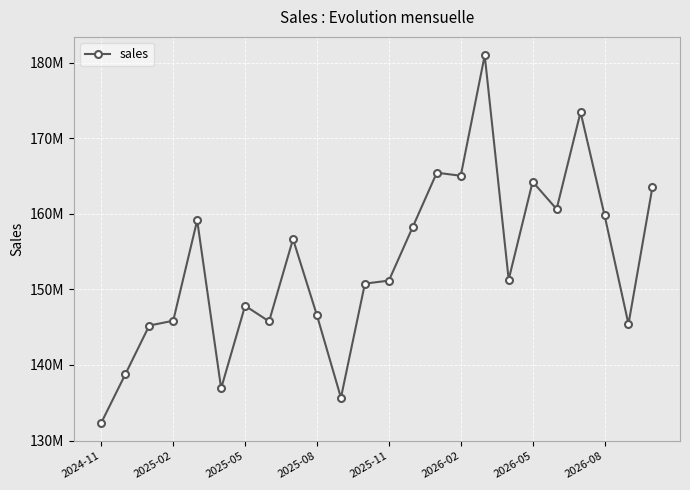

At which category does the chart reach its minimum across all series?

2024-11